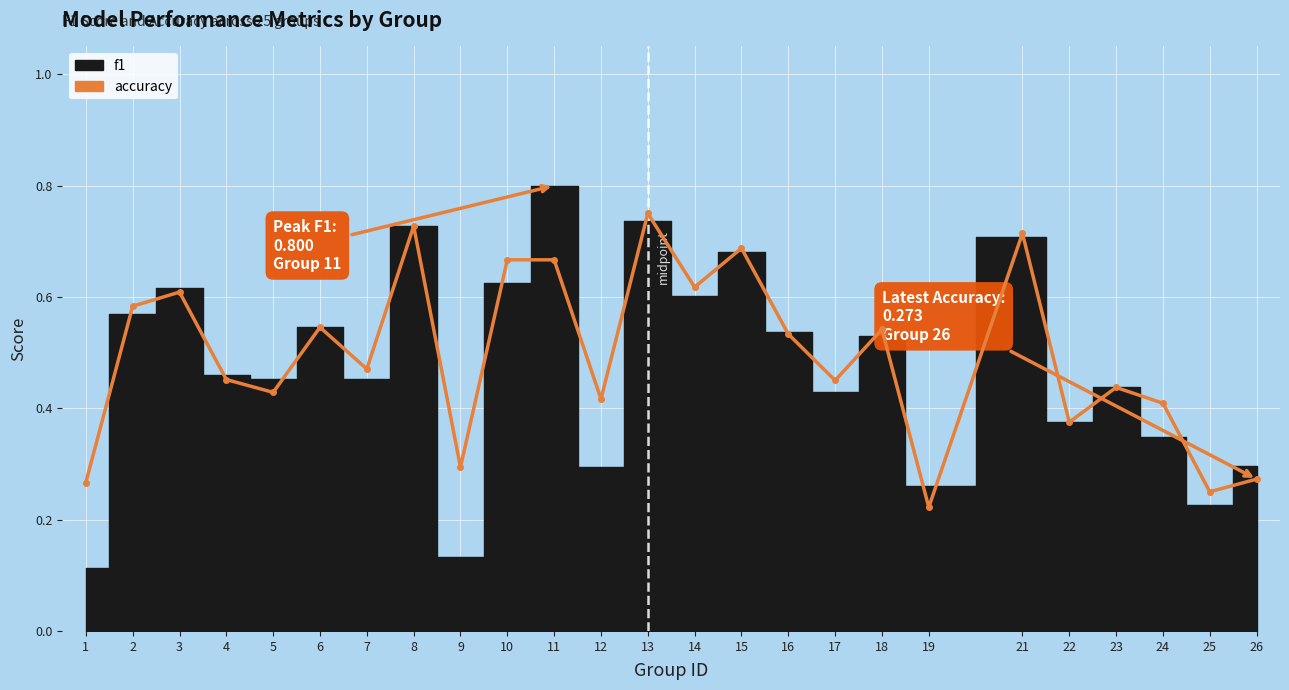

What is the difference between the maximum and minimum values in the accuracy series?

0.5